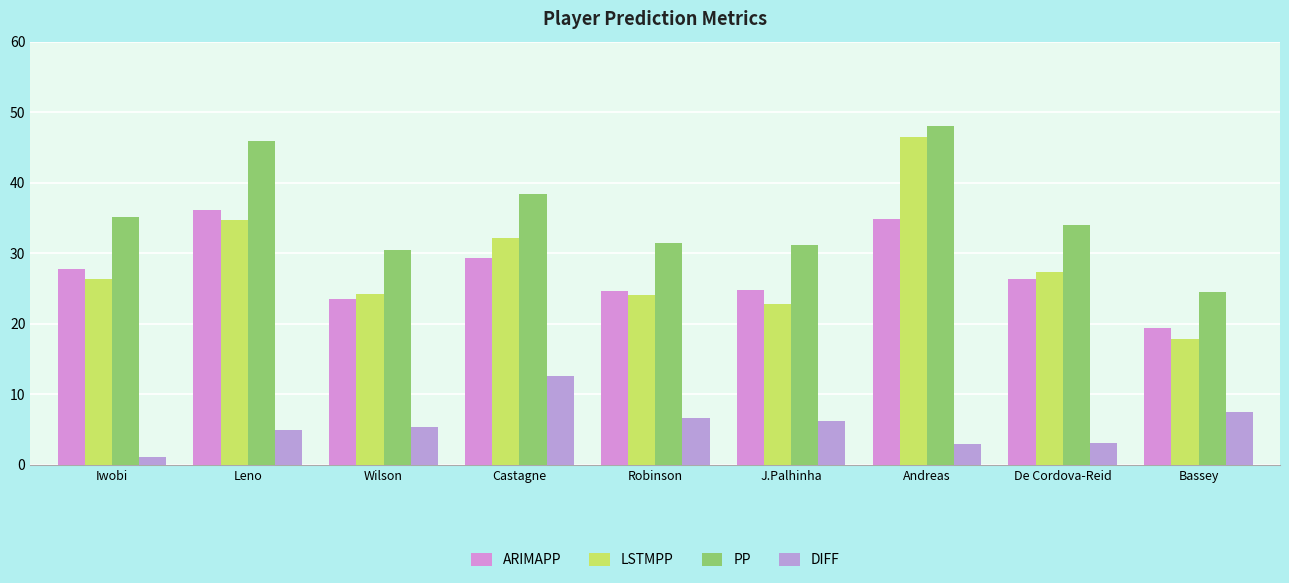

Which has a higher value, De Cordova-Reid or Robinson?

De Cordova-Reid